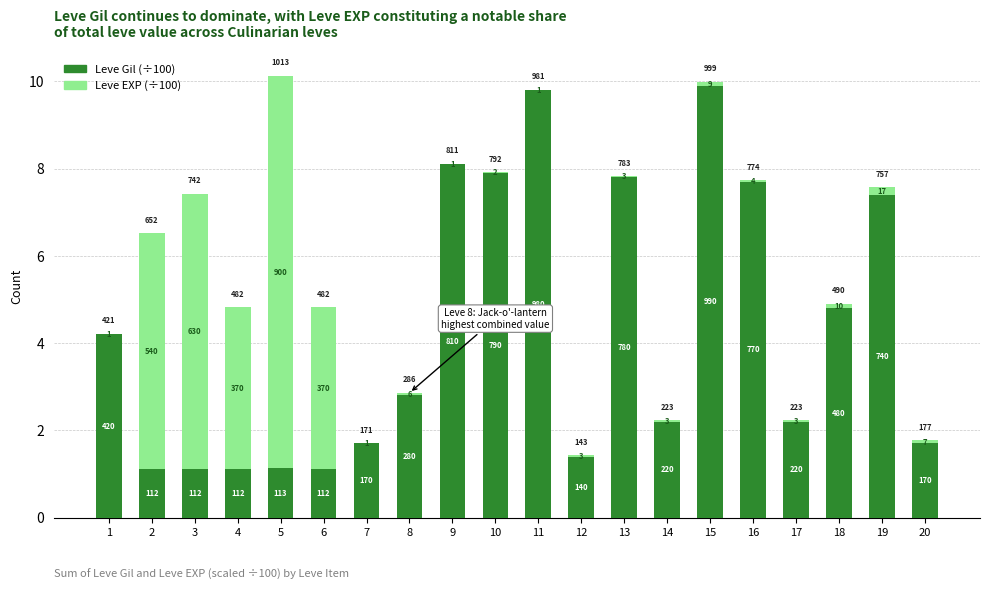

The Leve EXP (÷100) series shows 0.1 at 19. True or false?

False